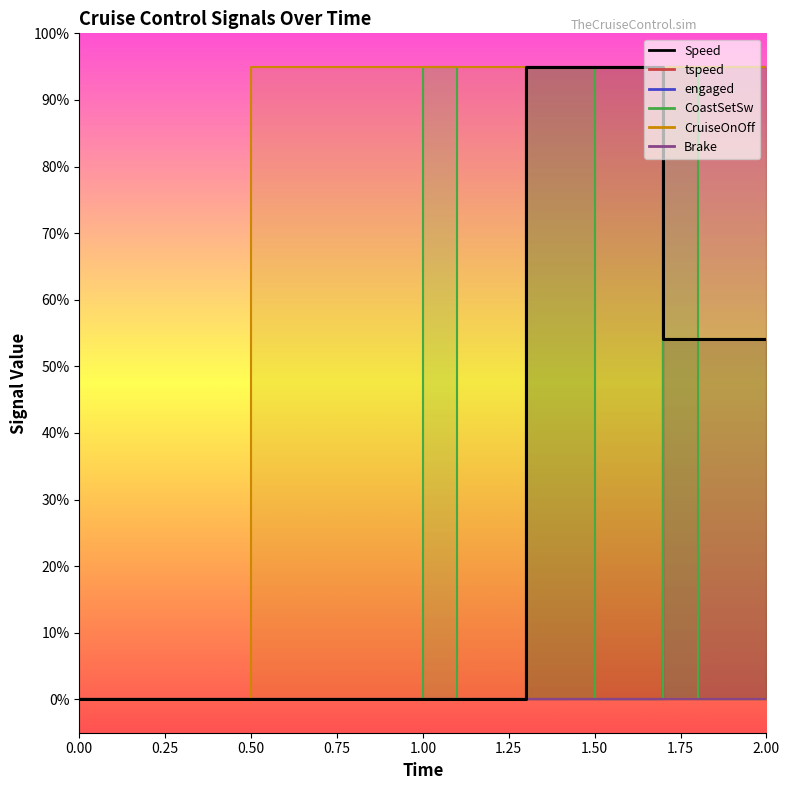

The tspeed series shows 0.0 at 1. True or false?

True